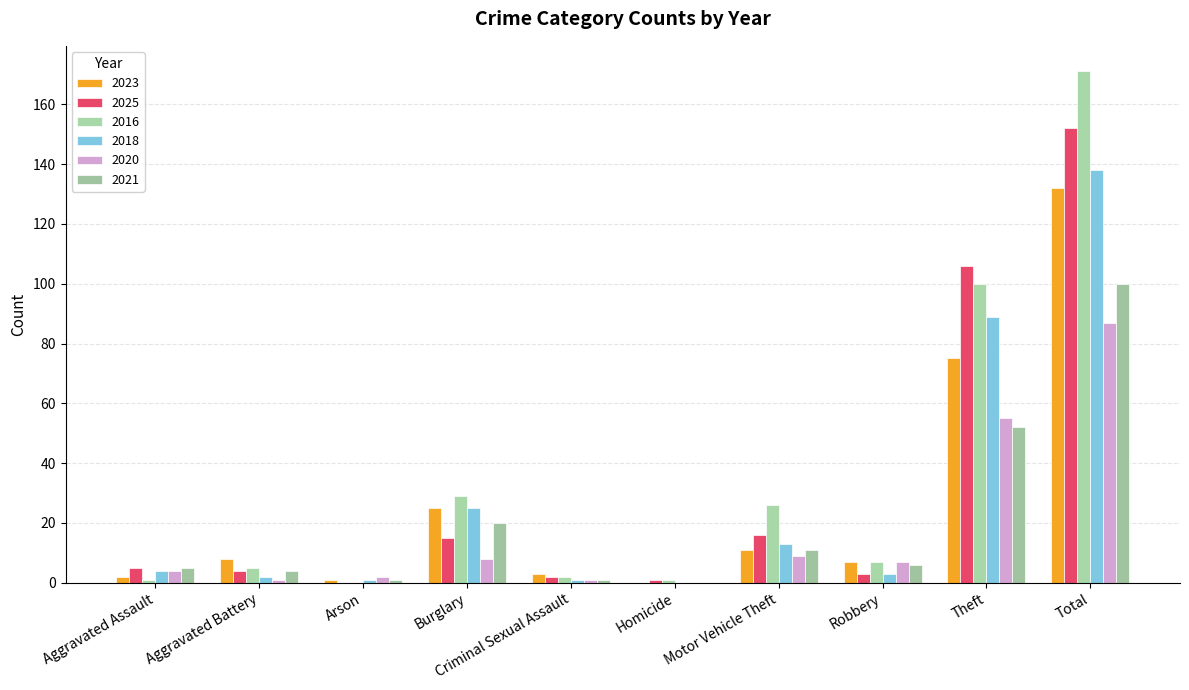

Which series changed the most between Burglary and Motor Vehicle Theft?

2023